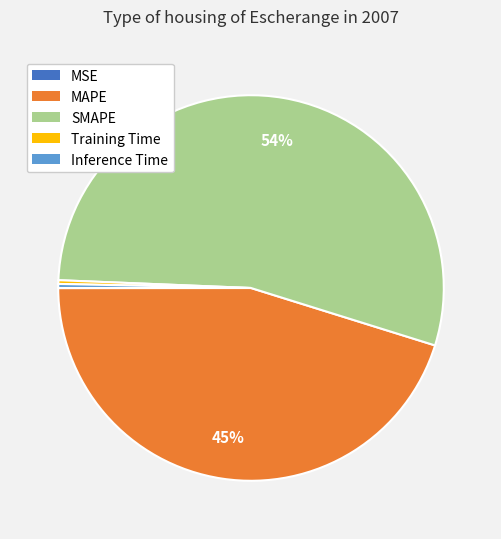

To the nearest percent, what percentage of the pie is MAPE?

45%